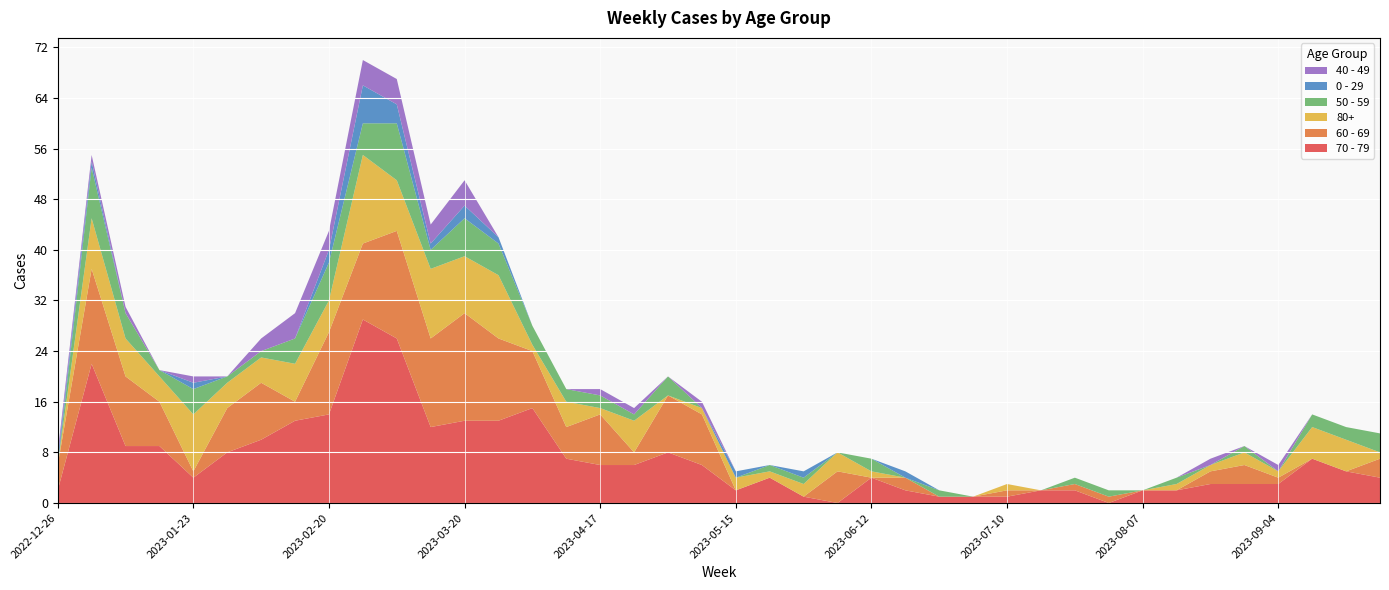

Reading left to right, transcribe all the data shown in this chart.

70 - 79: 2	22	9	9	4	8	10	13	14	29	26	12	13	13	15	7	6	6	8	6	2	4	1	0	4	2	1	1	1	2	2	0	2	2	3	3	3	7	5	4
60 - 69: 4	15	11	7	1	7	9	3	13	12	17	14	17	13	9	5	8	2	9	8	0	0	0	5	0	2	0	0	1	0	1	1	0	0	2	3	1	0	0	3
80+: 0	8	6	4	9	4	4	6	5	14	8	11	9	10	1	4	1	5	0	1	2	1	2	3	1	0	0	0	1	0	0	0	0	1	1	2	1	5	5	1
50 - 59: 0	8	4	1	4	1	1	4	6	5	9	3	6	5	3	2	2	1	3	0	0	1	1	0	2	0	1	0	0	0	1	1	0	1	0	1	0	2	2	3
0 - 29: 1	1	0	0	1	0	0	0	2	6	3	1	2	1	0	0	0	0	0	0	1	0	1	0	0	1	0	0	0	0	0	0	0	0	0	0	0	0	0	0
40 - 49: 1	1	1	0	1	0	2	4	3	4	4	3	4	0	0	0	1	1	0	1	0	0	0	0	0	0	0	0	0	0	0	0	0	0	1	0	1	0	0	0